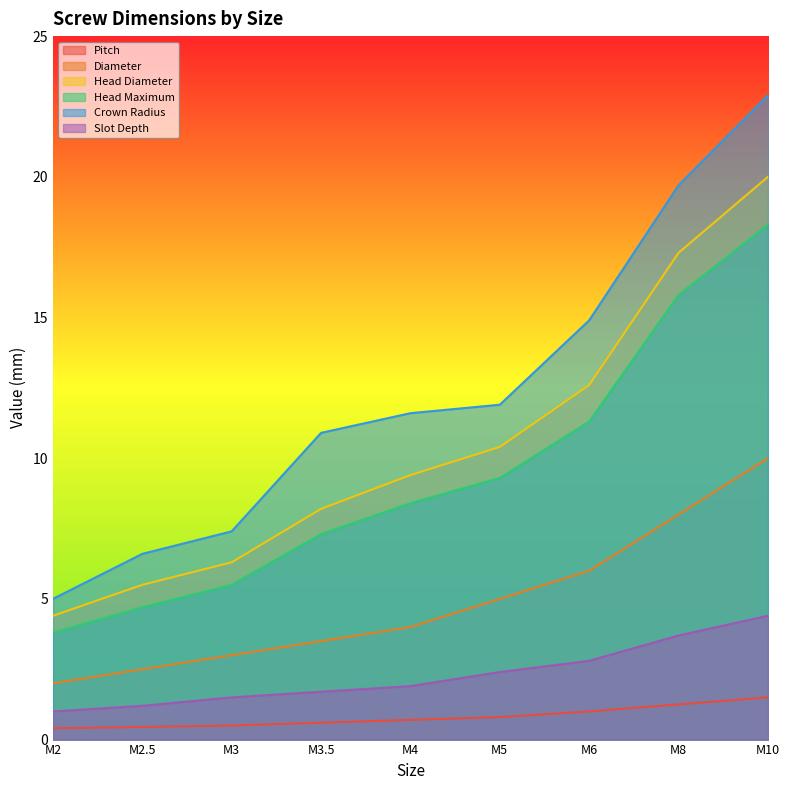

True or false: Head Maximum has more than 2 interior local peaks.

False